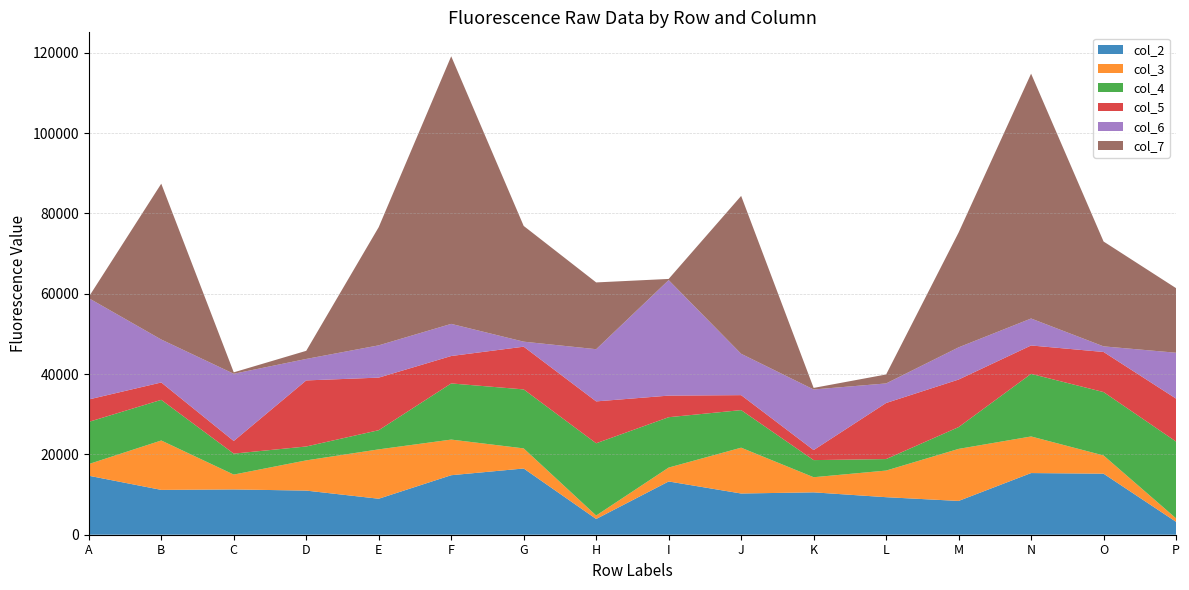

Reading right to left, what are all the values shown in this chart?

col_2: 3211	15195	15351	8410	9343	10550	10261	13259	3919	16489	14814	8959	10985	11272	11161	14686
col_3: 862	4535	9110	12957	6630	3765	11406	3458	859	5001	8870	12288	7523	3700	12298	2903
col_4: 19121	15781	15586	5422	2861	4259	9355	12537	17988	14687	13978	4773	3458	5215	10115	10505
col_5: 10689	9984	7066	11842	13959	2501	3725	5376	10426	10633	6826	13089	16446	3148	4327	5581
col_6: 11423	1394	6711	8015	4869	15085	10295	28757	12992	1249	8000	8034	5345	16732	10694	25215
col_7: 16075	26103	60953	28581	2229	387	39303	289	16623	28811	66621	29427	2023	355	38794	311